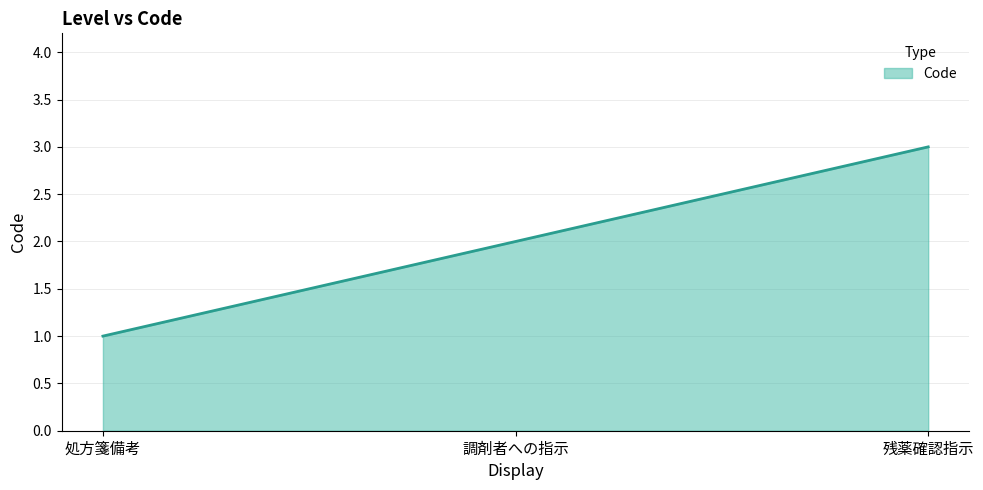

Reading left to right, transcribe all the data shown in this chart.

1	2	3